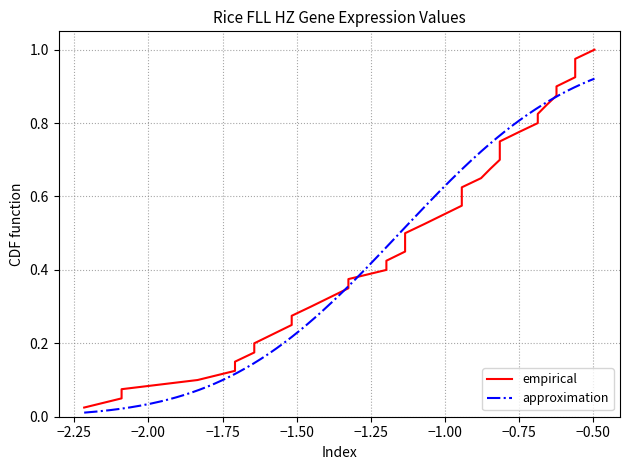

Reading left to right, what are all the values shown in this chart?

0=-2.2	1=-2.1	2=-2.1	3=-1.8	4=-1.7	5=-1.7	6=-1.6	7=-1.6	8=-1.6	9=-1.5	10=-1.5	11=-1.5	12=-1.4	13=-1.3	14=-1.3	15=-1.2	16=-1.2	17=-1.1	18=-1.1	19=-1.1	20=-1.1	21=-1.0	22=-0.9	23=-0.9	24=-0.9	25=-0.9	26=-0.8	27=-0.8	28=-0.8	29=-0.8	30=-0.8	31=-0.7	32=-0.7	33=-0.7	34=-0.6	35=-0.6	36=-0.6	37=-0.6	38=-0.6	39=-0.5